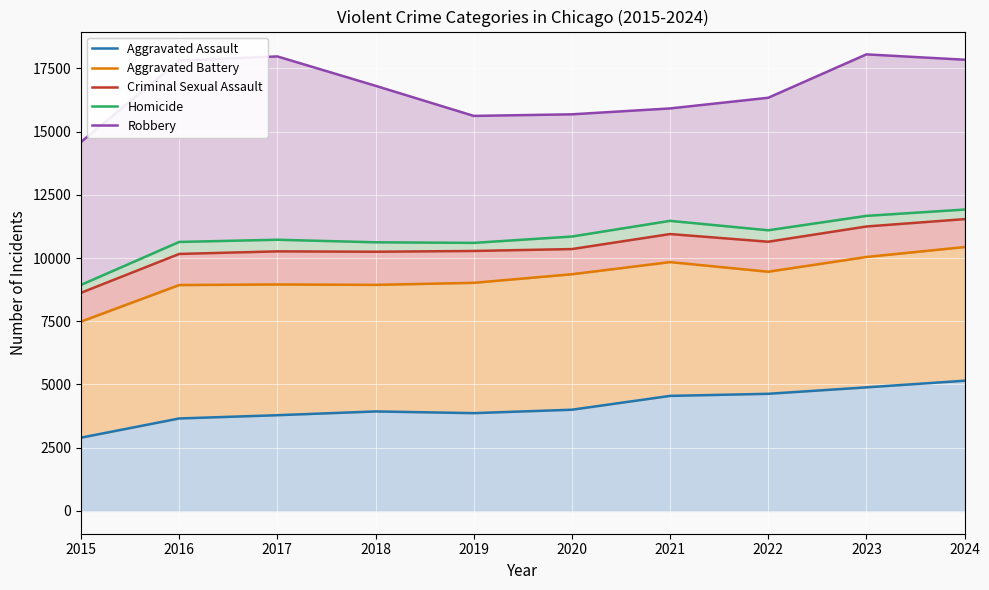

What is the sum of the Aggravated Assault values at 2021 and 2017?

8334